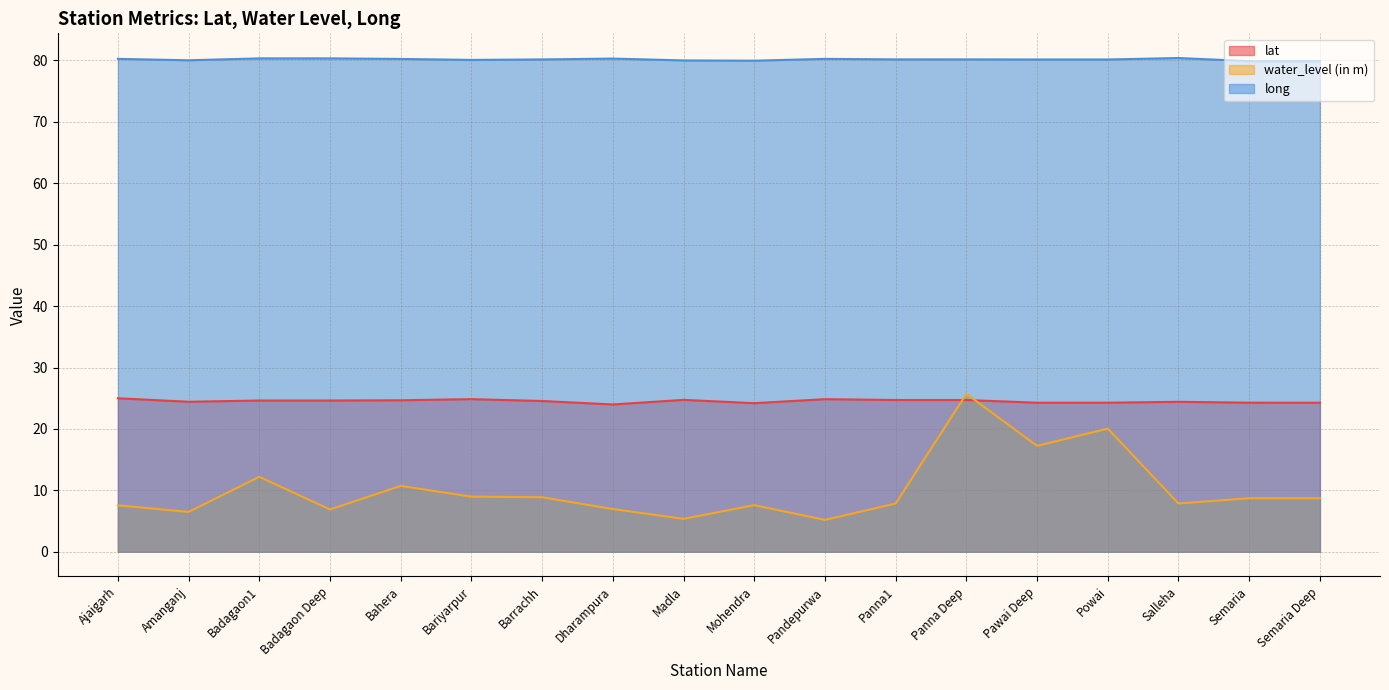

Which category has the highest value in the water_level (in m) series?

Panna Deep